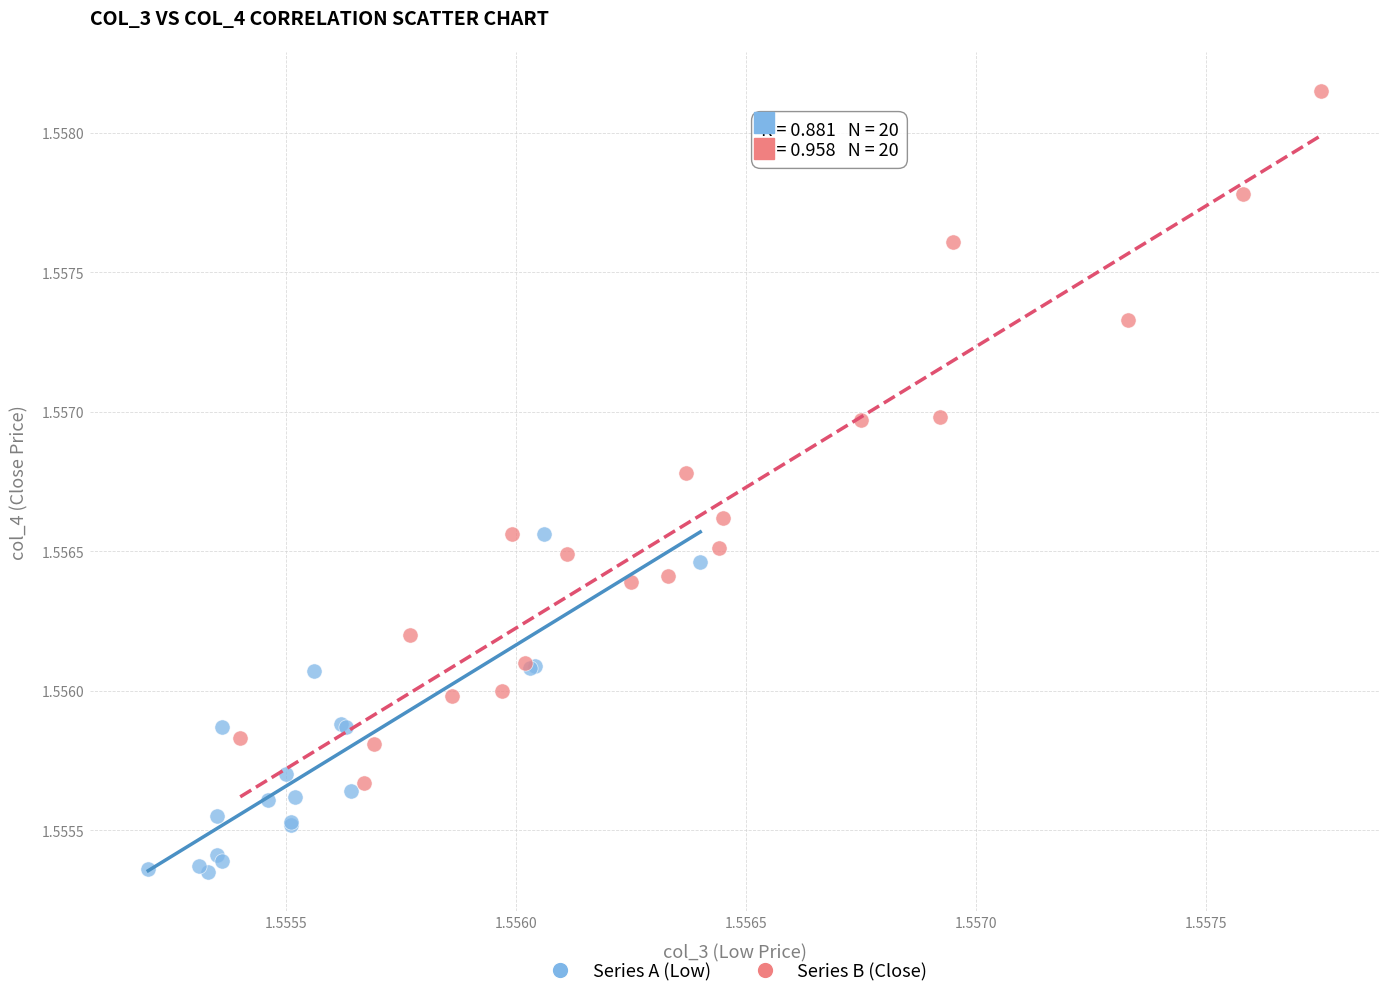

Which series reaches the minimum Y coordinate?

Series A (Low)